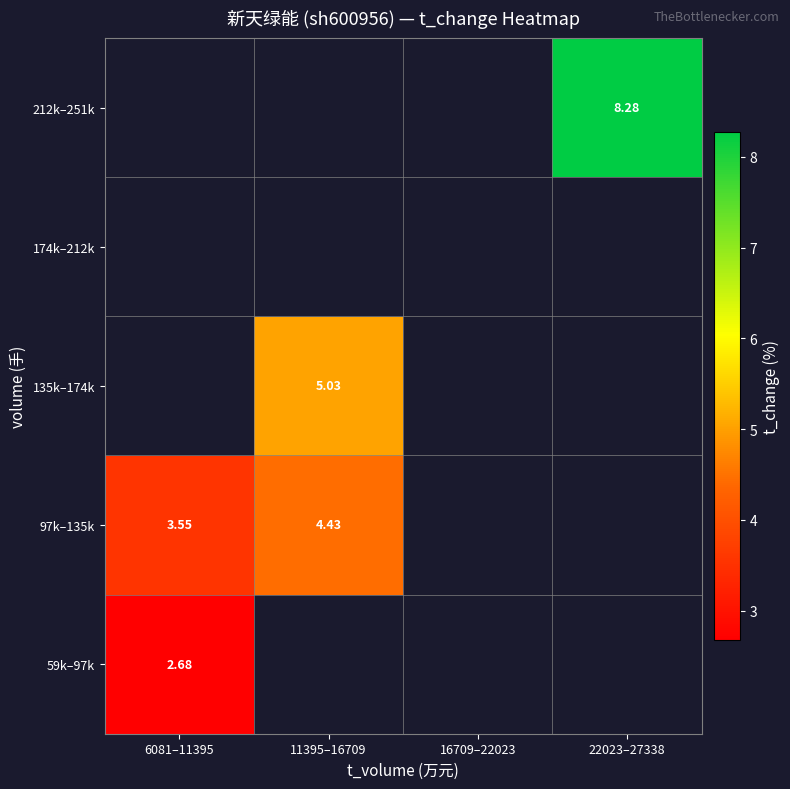

Is the value of 59k–97k at 6081–11395 greater than the value of 97k–135k at 6081–11395?

No